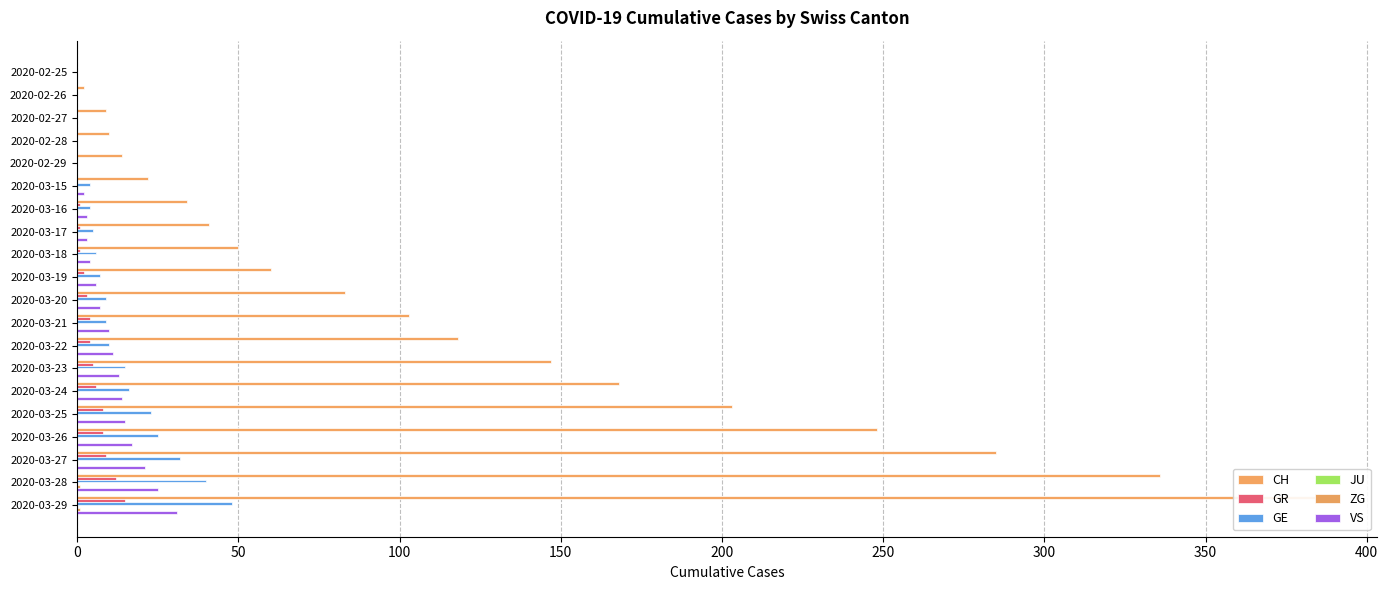

Count the number of data series in this chart.

6